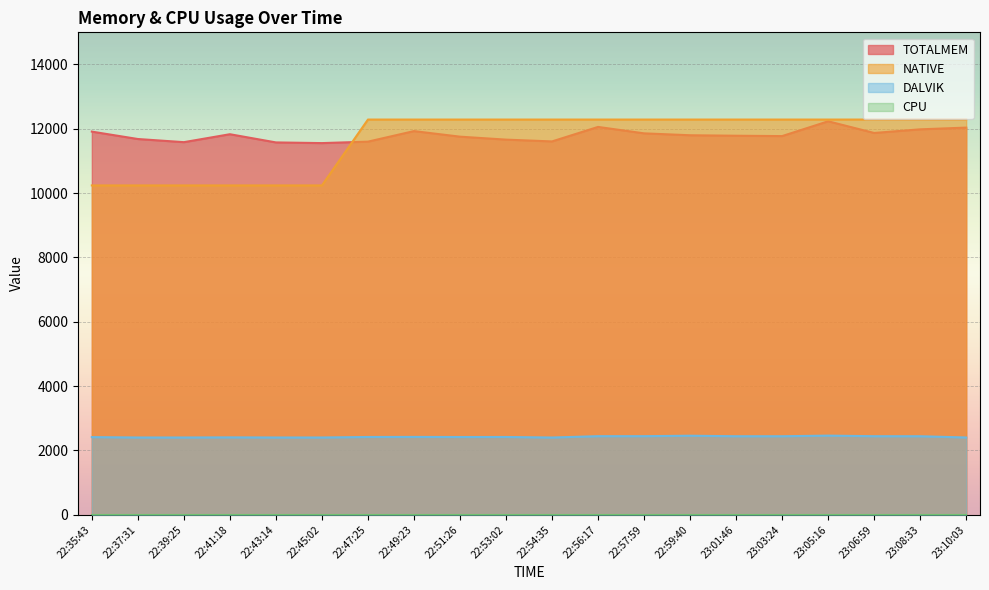

Which series has the widest spread of values?

NATIVE